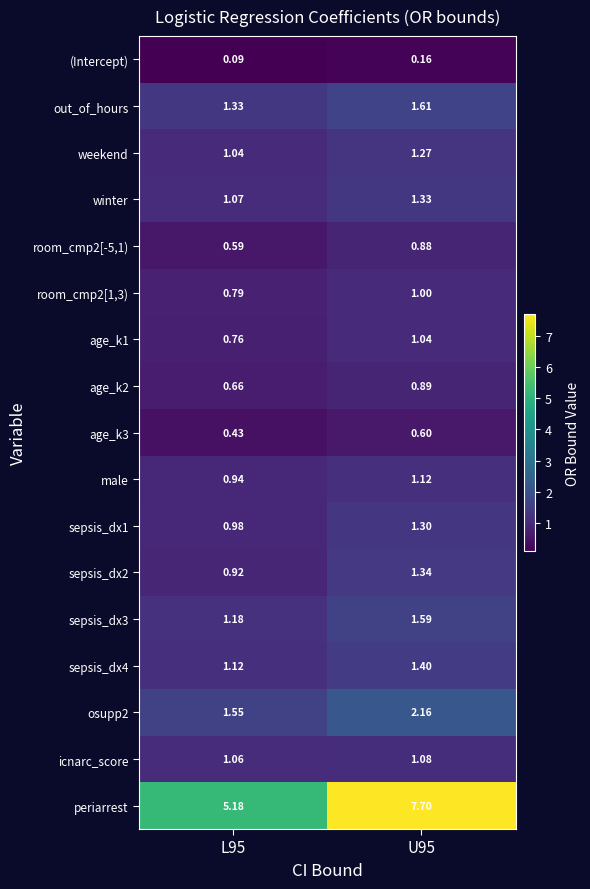

Which series has the largest range (max minus min)?

periarrest